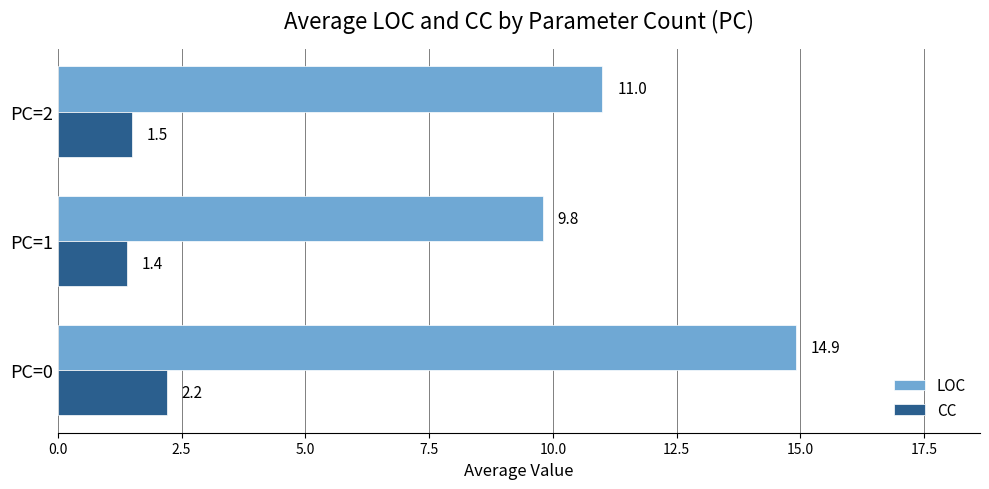

The LOC series shows 19.7 at PC=0. True or false?

False